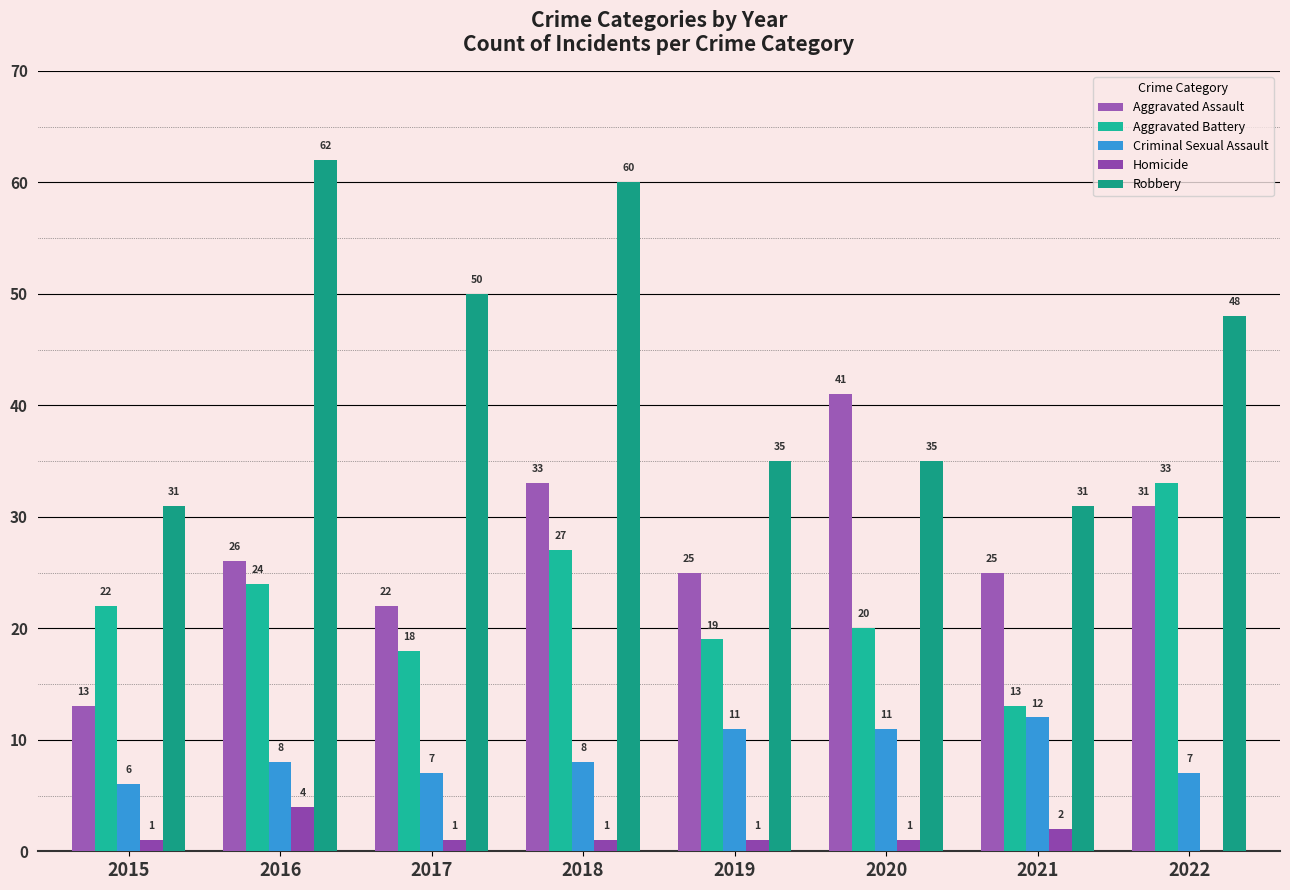

Reading left to right, transcribe all the data shown in this chart.

Aggravated Assault: 13	26	22	33	25	41	25	31
Aggravated Battery: 22	24	18	27	19	20	13	33
Criminal Sexual Assault: 6	8	7	8	11	11	12	7
Homicide: 1	4	1	1	1	1	2	0
Robbery: 31	62	50	60	35	35	31	48